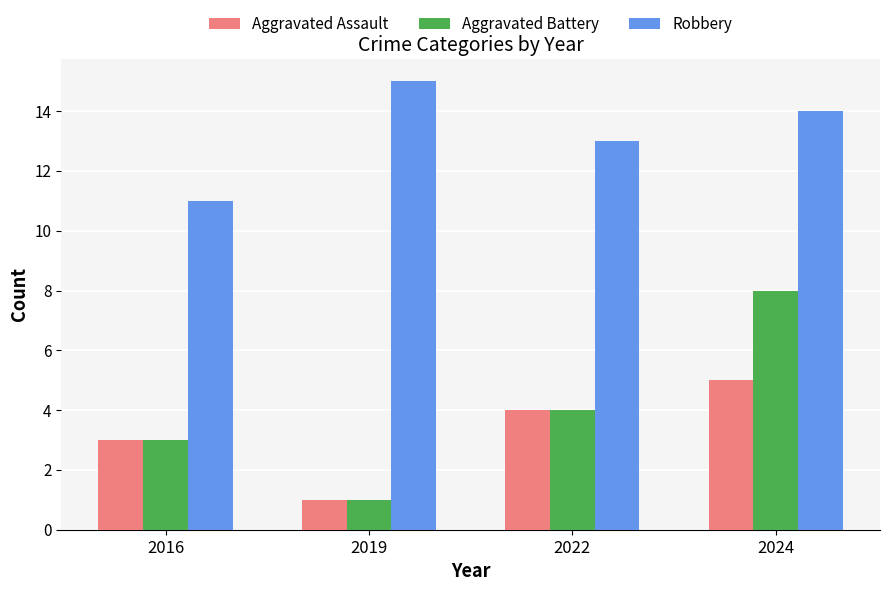

Reading left to right, transcribe all the data shown in this chart.

Aggravated Assault: 3	1	4	5
Aggravated Battery: 3	1	4	8
Robbery: 11	15	13	14